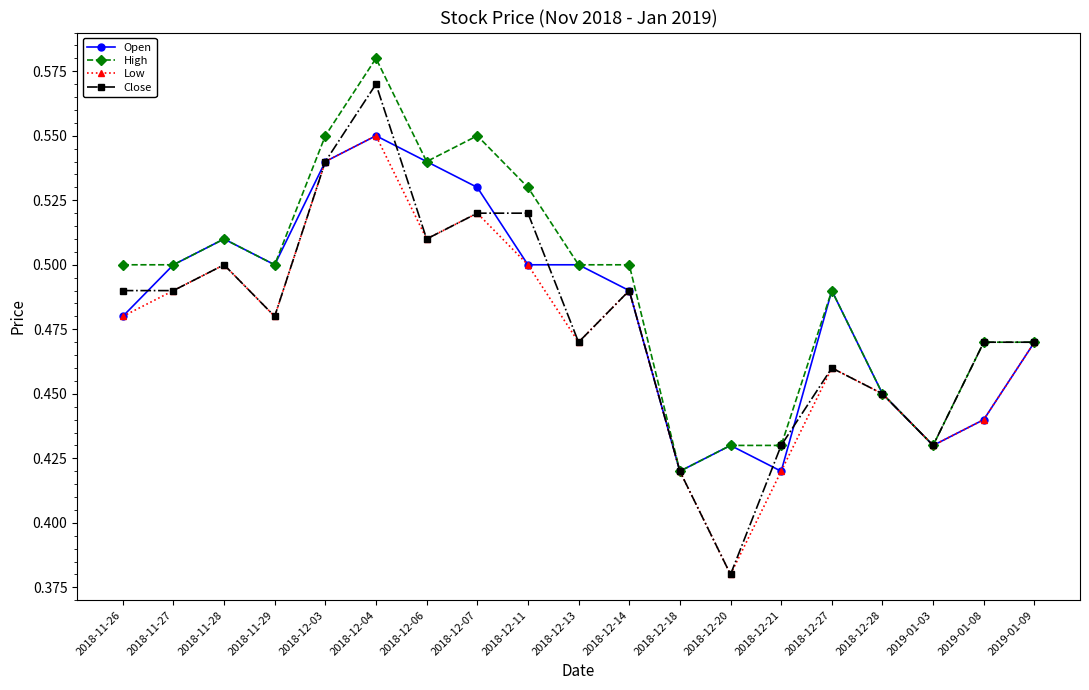

What position from the left is 2019-01-09?

19